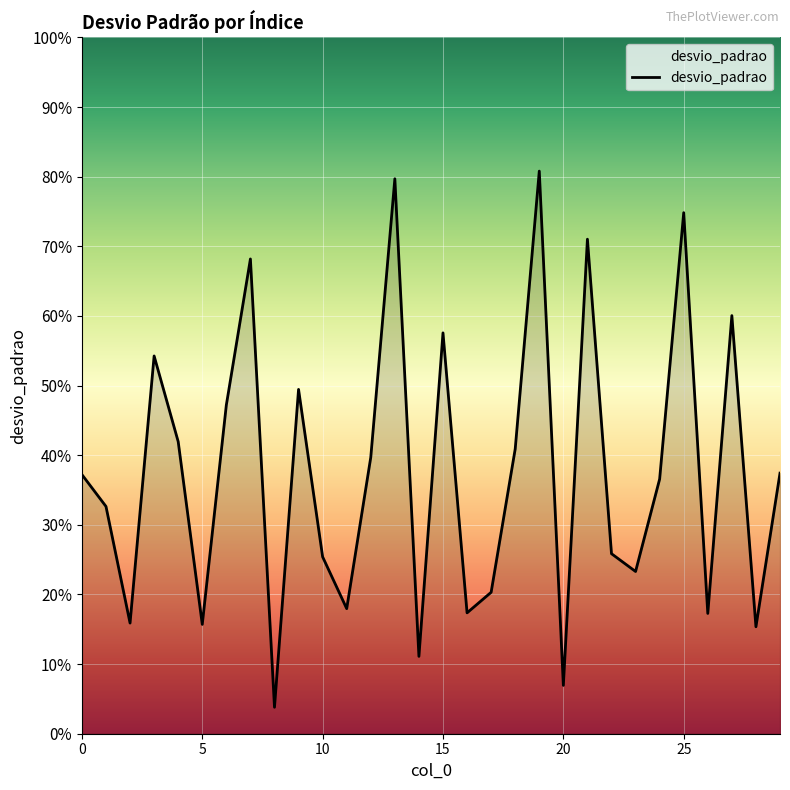

Does the chart display data point markers on the line(s)?

No